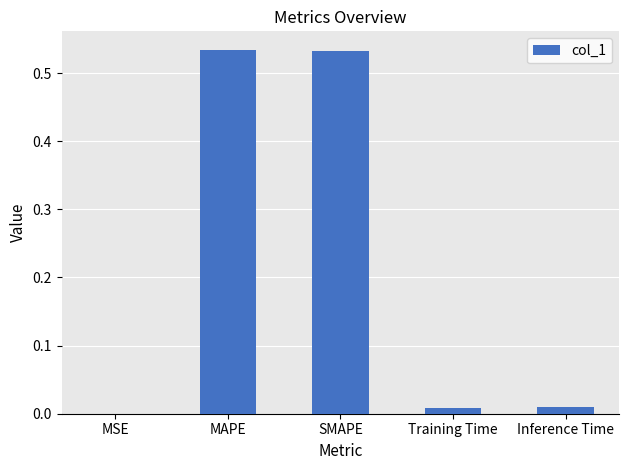

True or false: the data shows 0.9 at SMAPE.

False